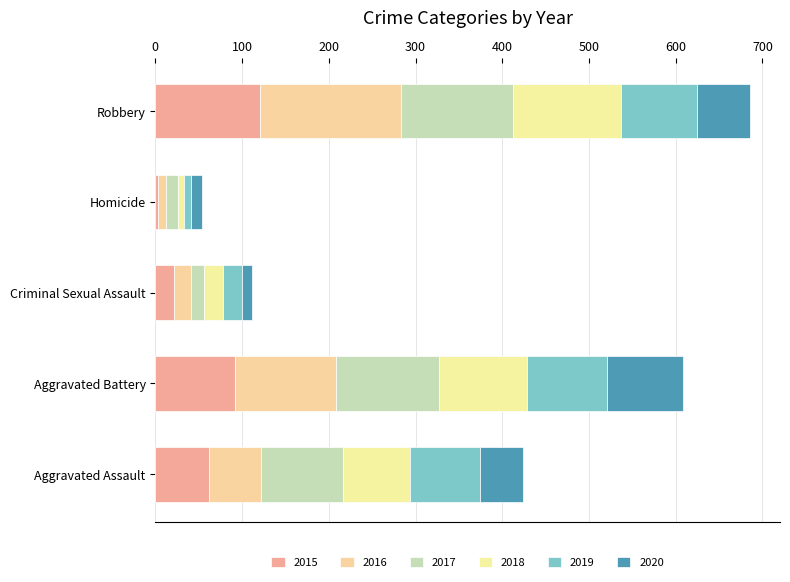

The 2017 series shows 14 at Homicide. True or false?

True